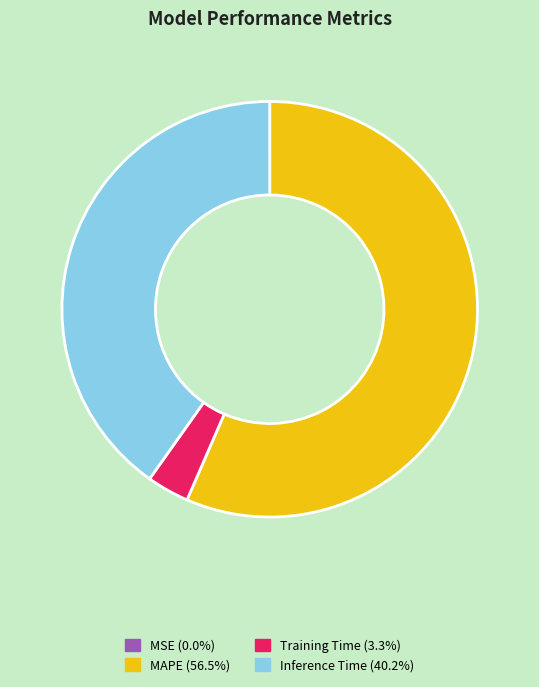

Does any single category account for the majority?

Yes